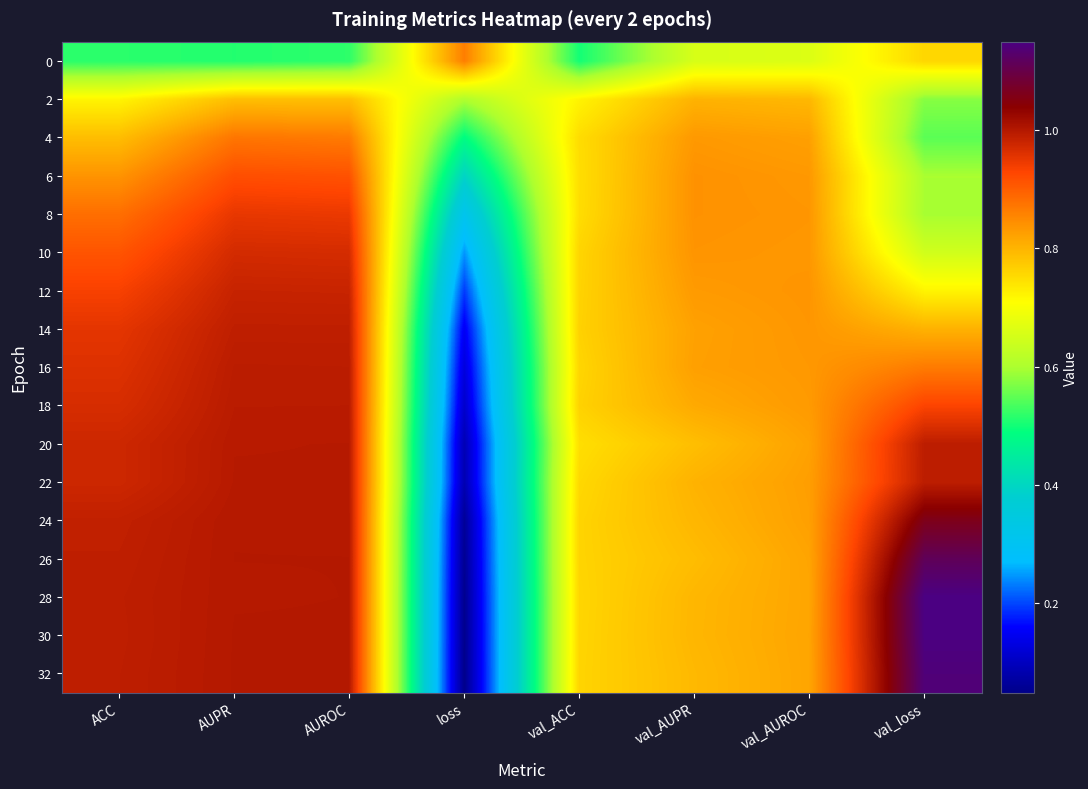

At how many categories does at least one series exceed 0?

8